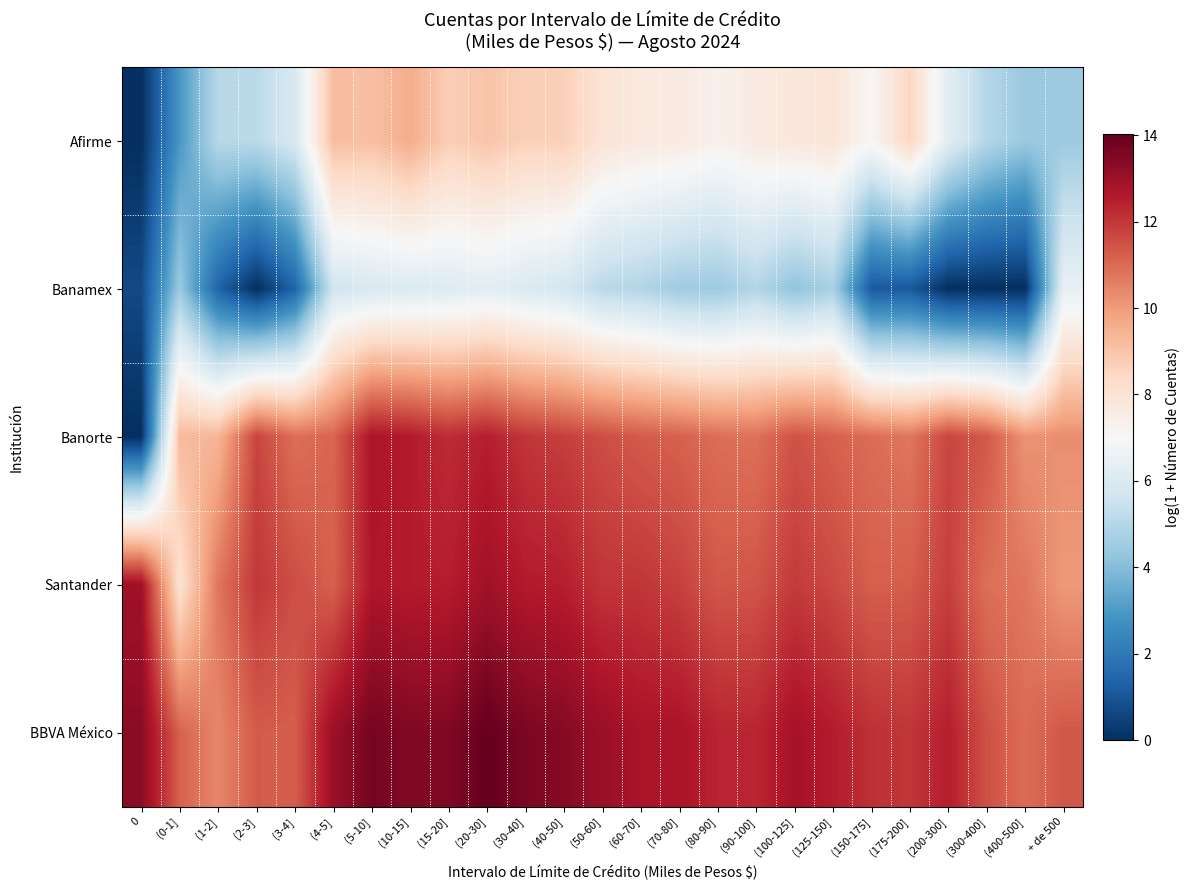

Which has a higher value, (90-100] or (175-200]?

(175-200]